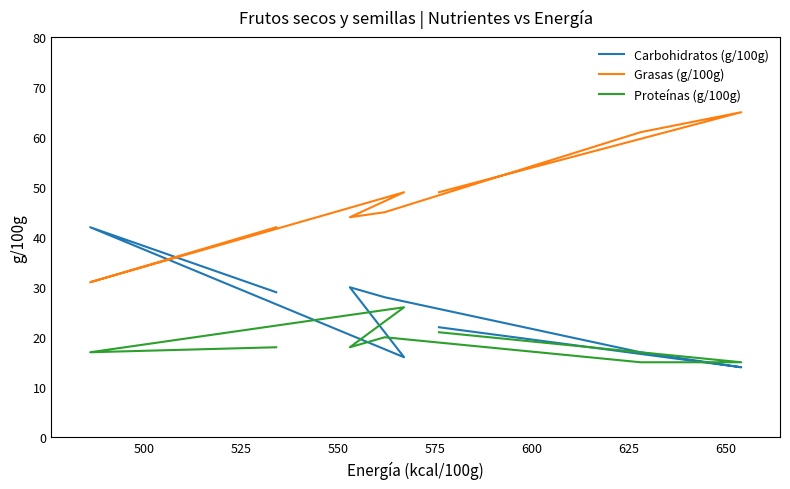

Rank the series by their maximum value, from highest to lowest.

Grasas (g/100g), Carbohidratos (g/100g), Proteínas (g/100g)